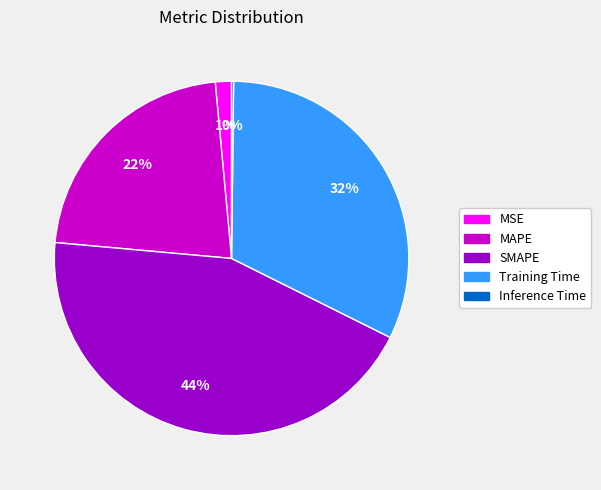

Do Training Time and MAPE together represent more than half of the pie?

Yes